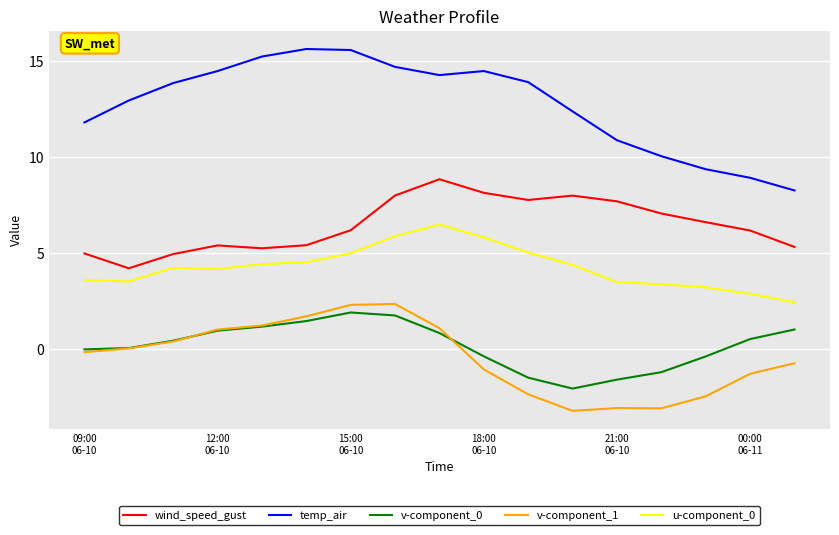

Which series has the largest total across all categories?

temp_air